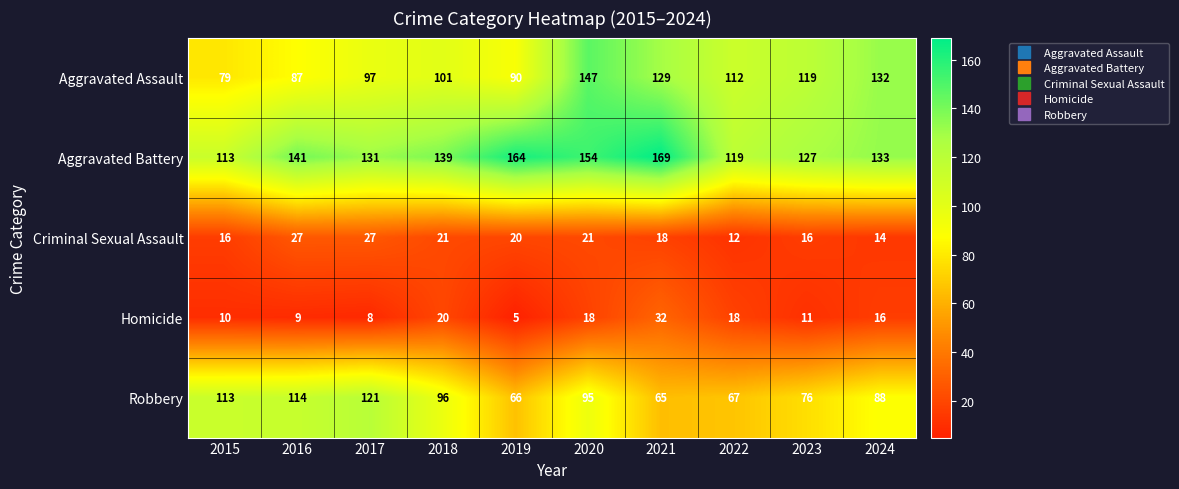

What is the difference between the highest and lowest values at 2017?

123